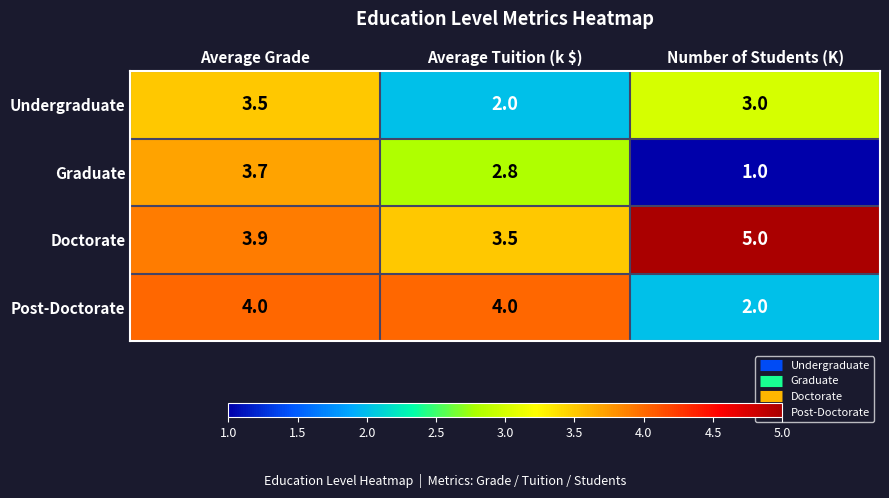

Which category has the lowest value across all series?

Number of Students (K)